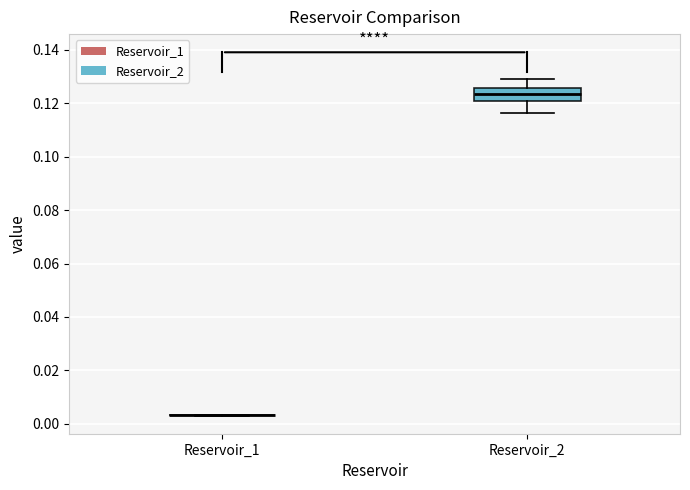

Reading left to right, read every box against the y-axis: the position of its median line, the range the box covers, and the ends of its whiskers. The values are not printed on the chart, so give them approximately, as read against the axis.

Reservoir_1: box collapsed to a line at 0.004, whiskers 0.004 to 0.004
Reservoir_2: median 0.124, box 0.120 to 0.126, whiskers 0.116 to 0.128